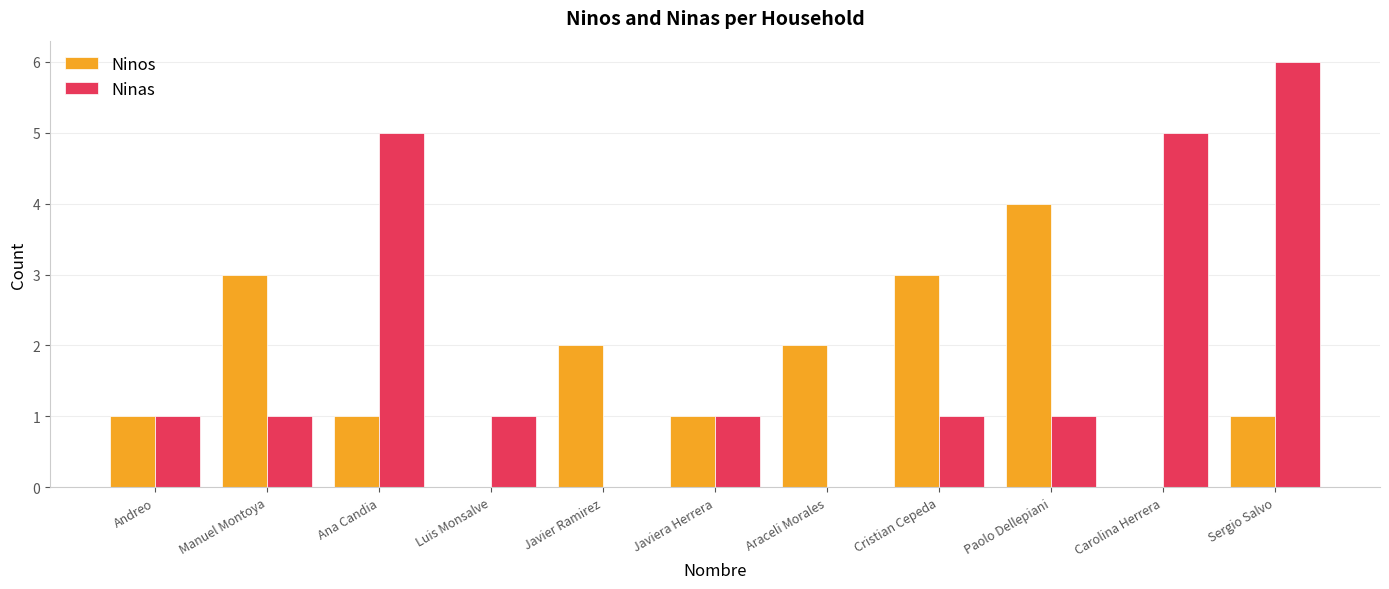

What is the sum of all Ninos values?

18